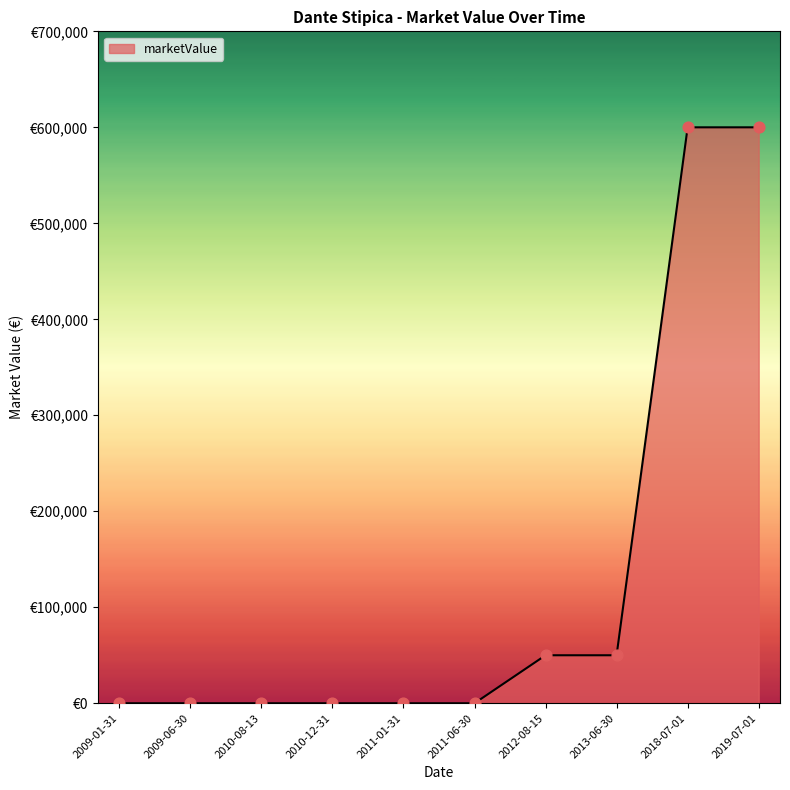

What is the change in value from 2012-08-15 to 2018-07-01?

+550000